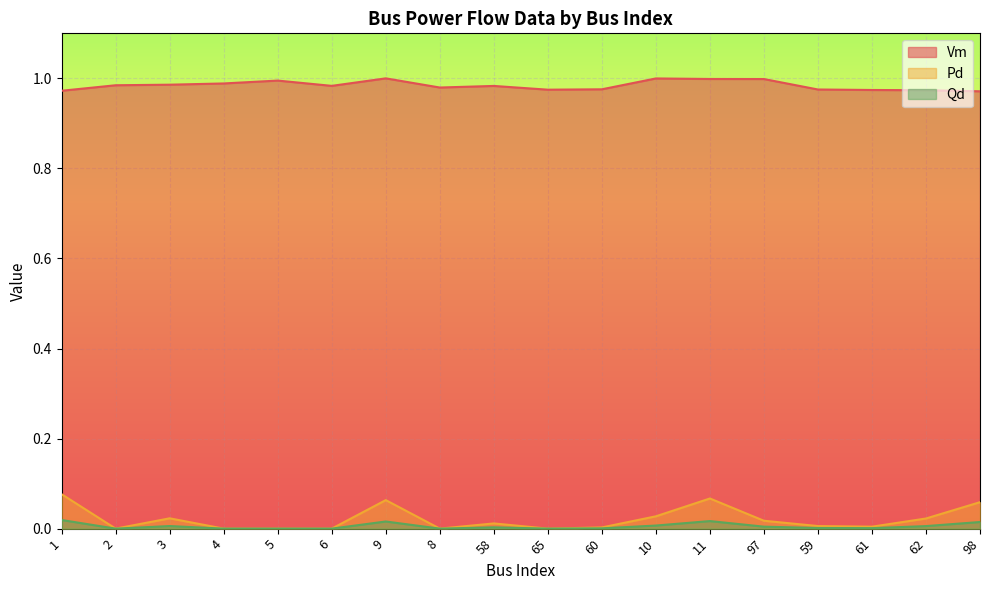

Which has a higher value, 5 or 62?

5